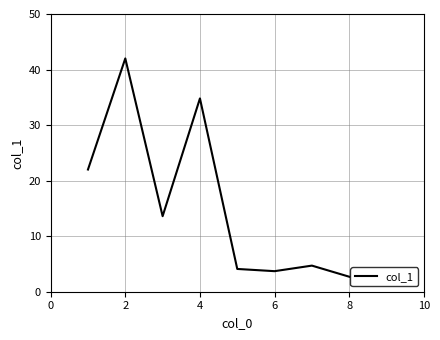

What is the minimum value shown in the chart?

2.7